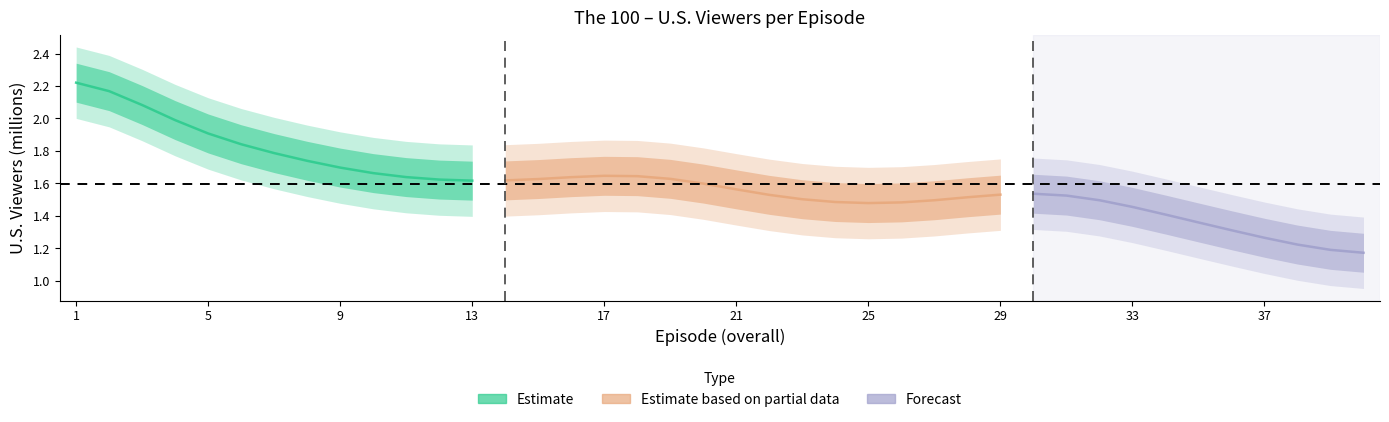

What is the difference between the values at 17 and 24?

0.2